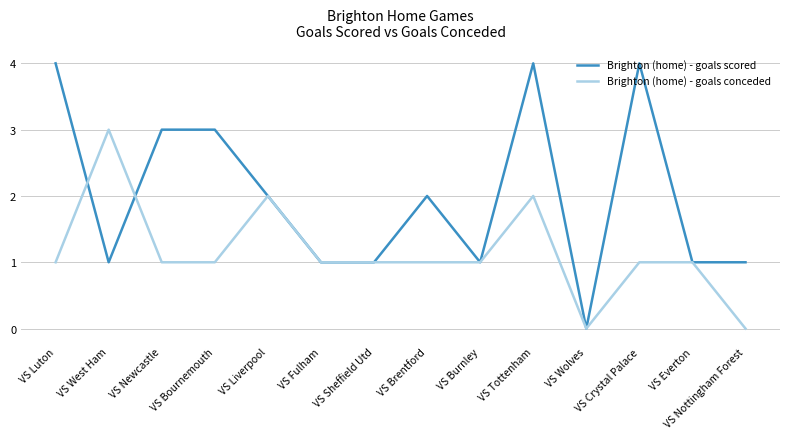

Which series has the widest spread of values?

Brighton (home) - goals scored